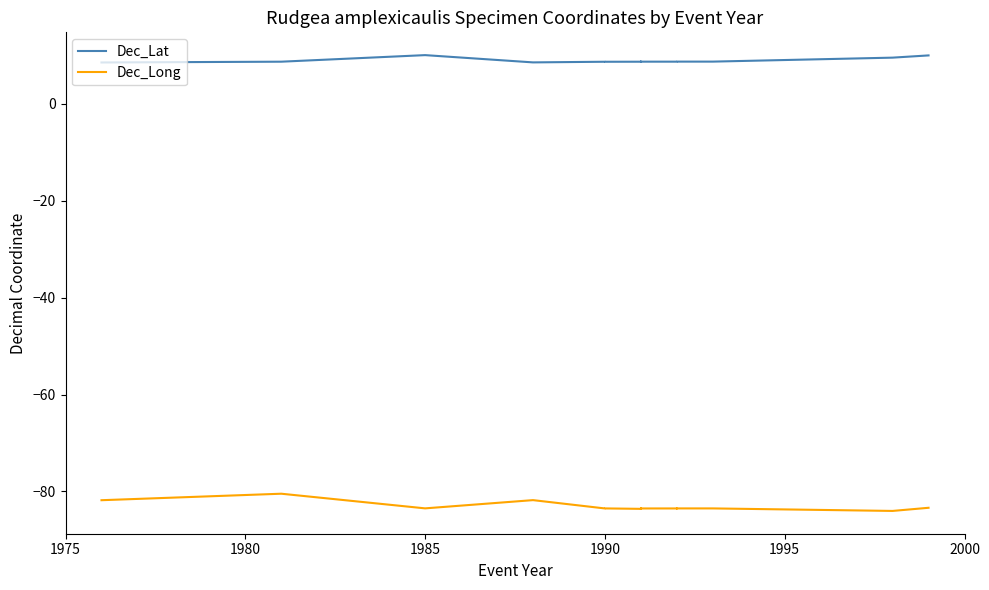

How many lines are shown in the chart?

2